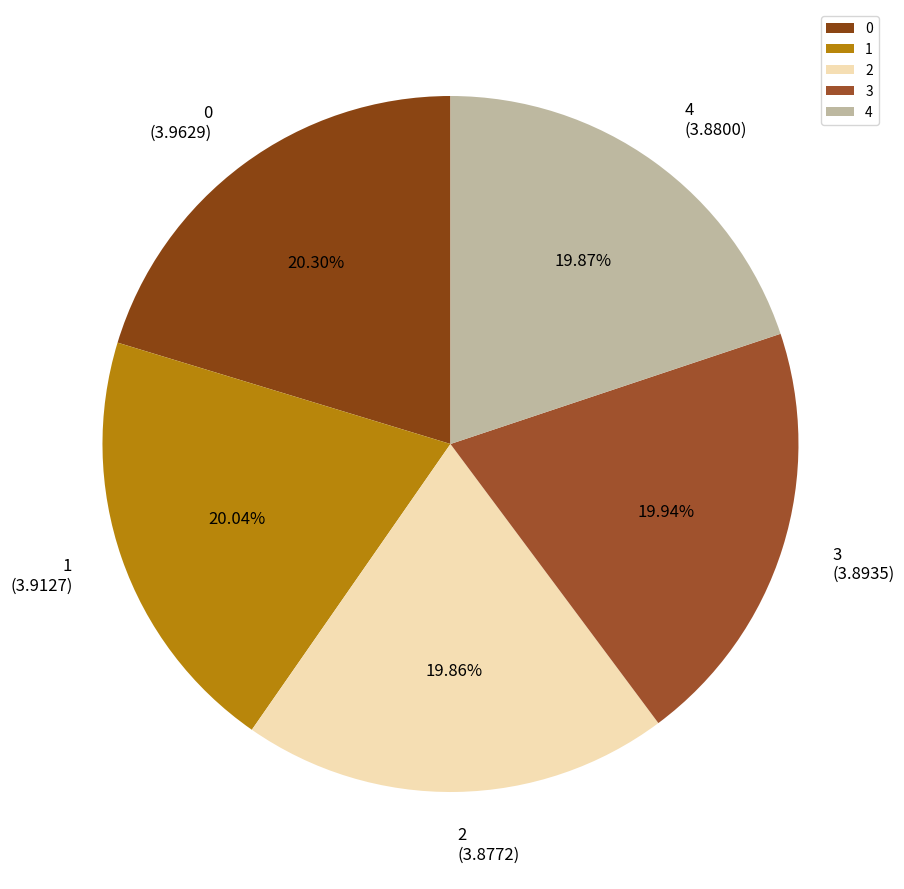

To the nearest percent, what is the combined percentage of 4 and 1?

40%